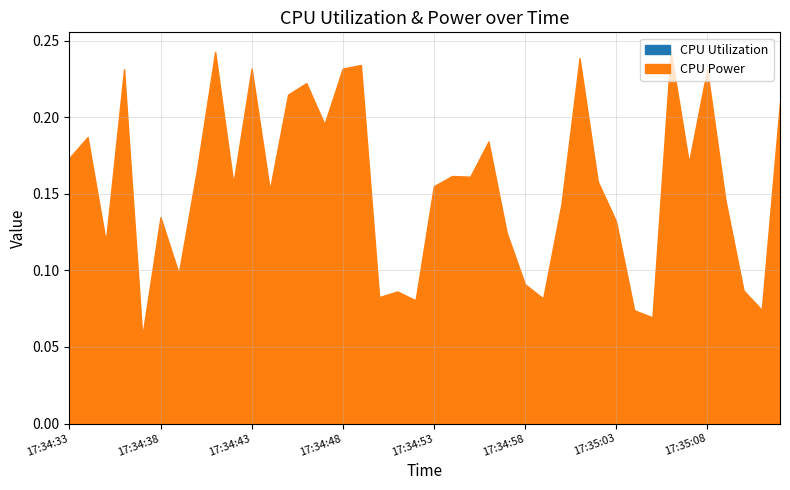

How many interior local peaks does the CPU Power series have?

13